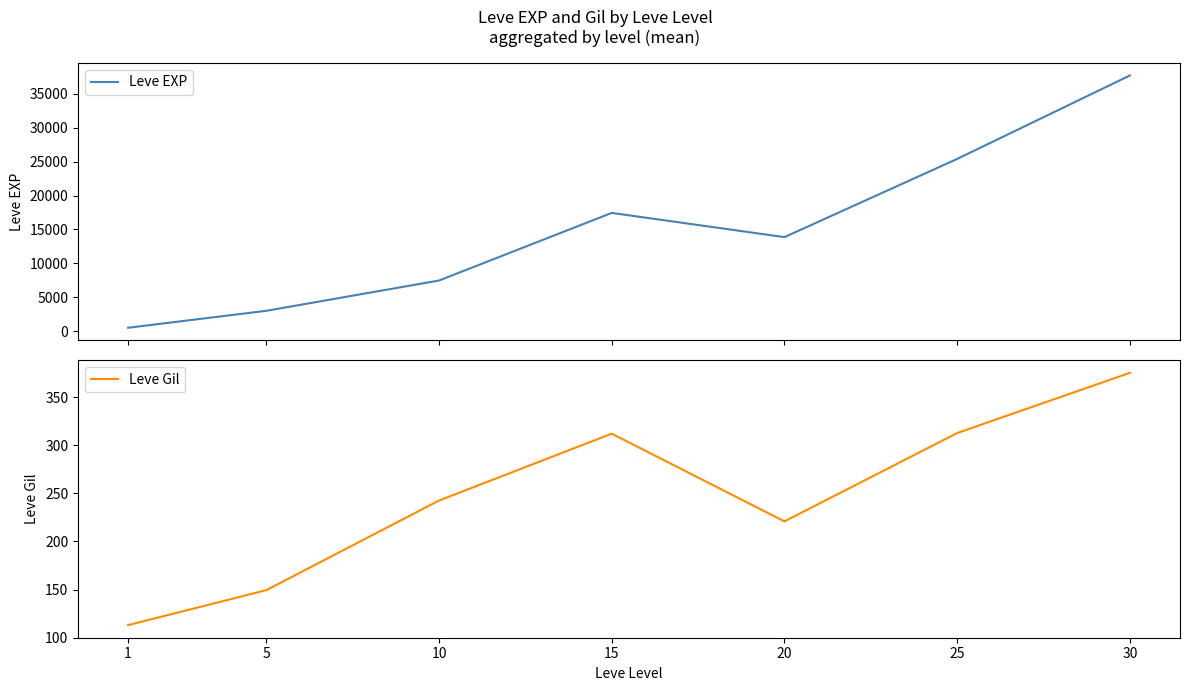

Does the chart display data point markers on the line(s)?

No